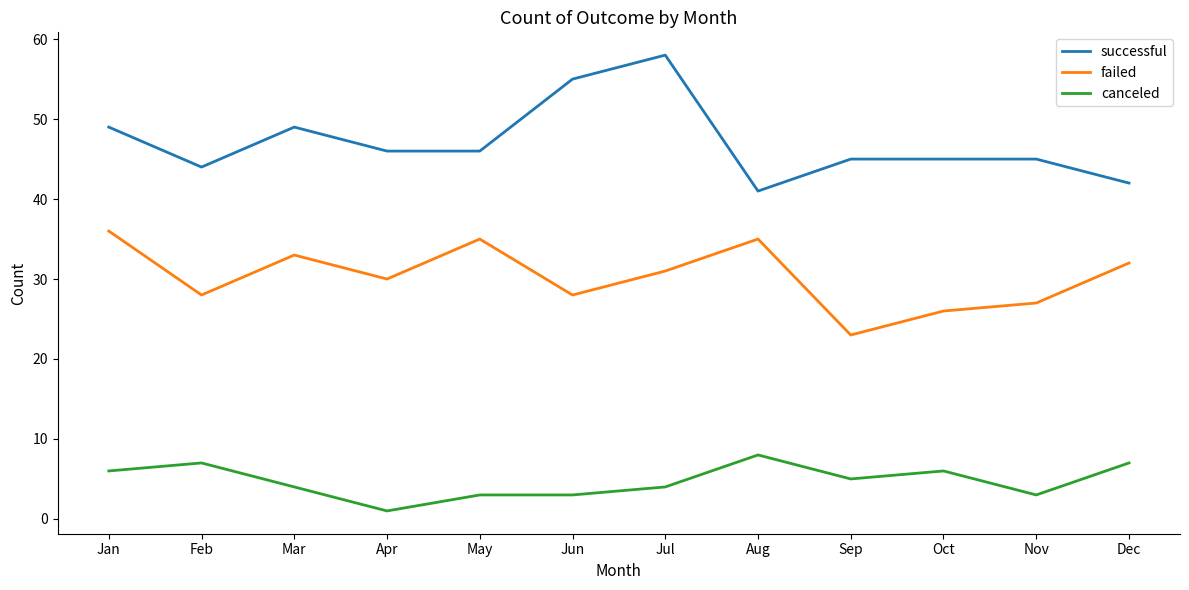

True or false: failed and successful cross at least once.

False